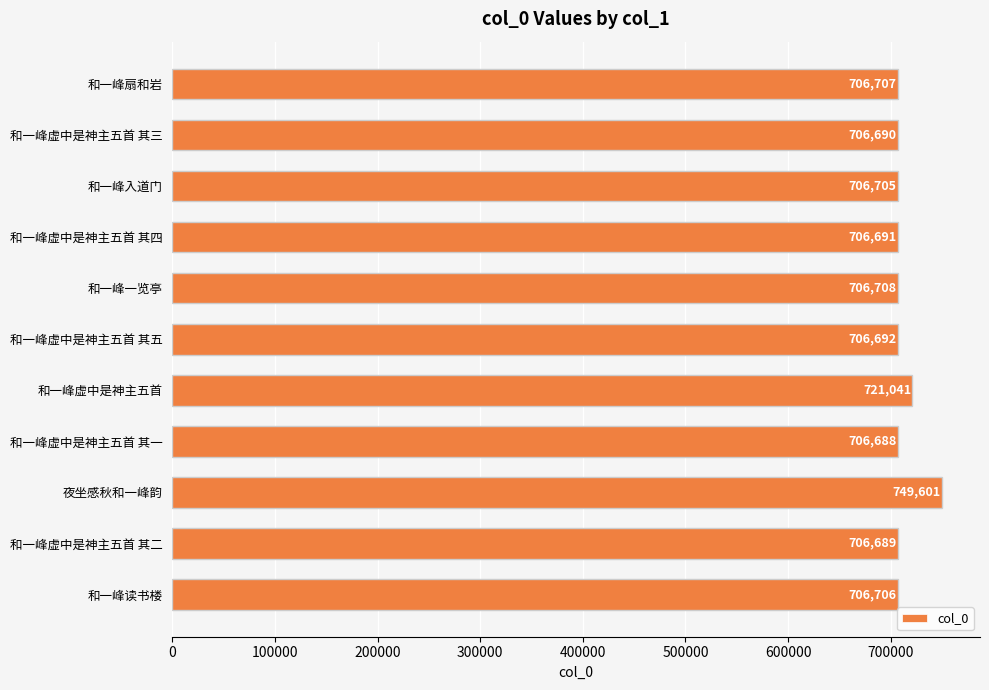

At which category does the chart reach its minimum across all series?

和一峰虚中是神主五首 其一